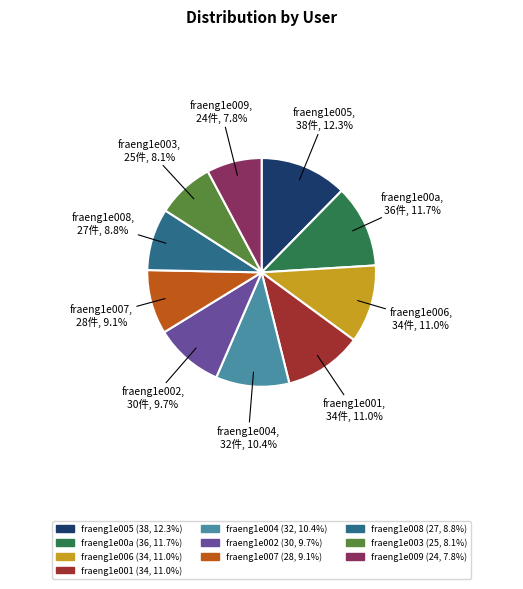

To the nearest percent, what percentage of the pie is fraeng1e001?

11%